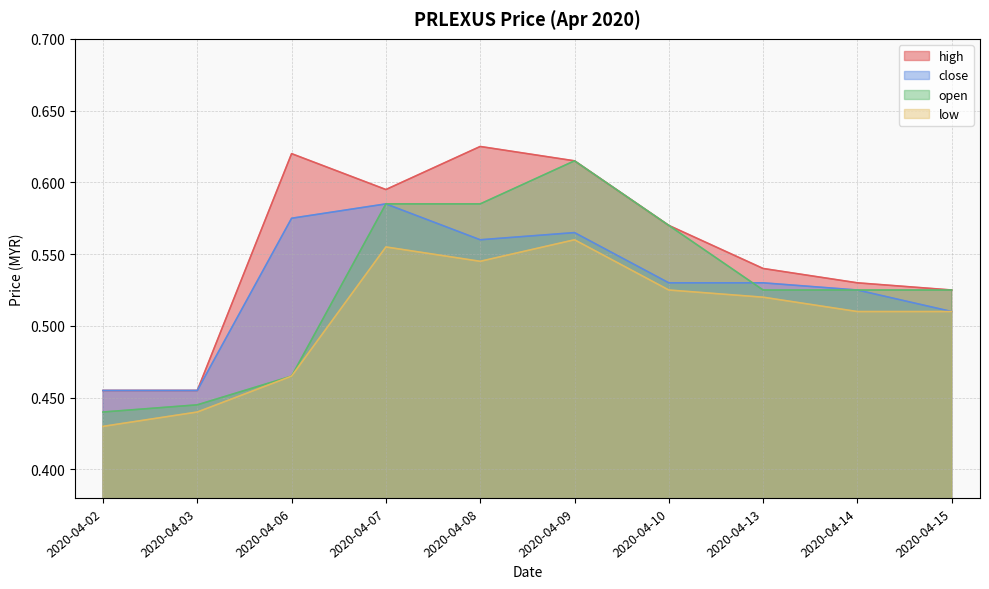

Count the high values in the range 0 to 1.

10